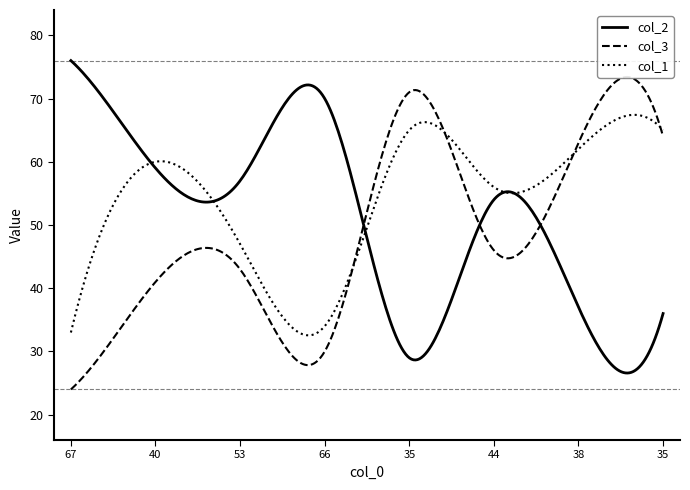

How many data points in col_1 are above 60?

3